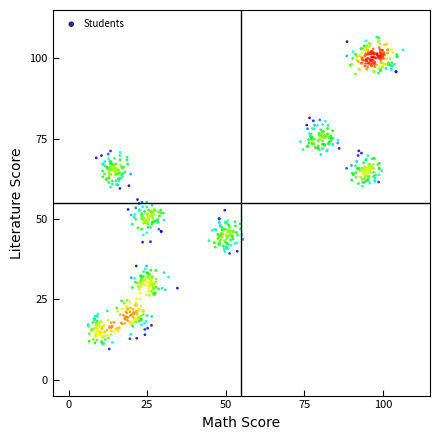

What is the range of Y values (max minus min)?

97.1